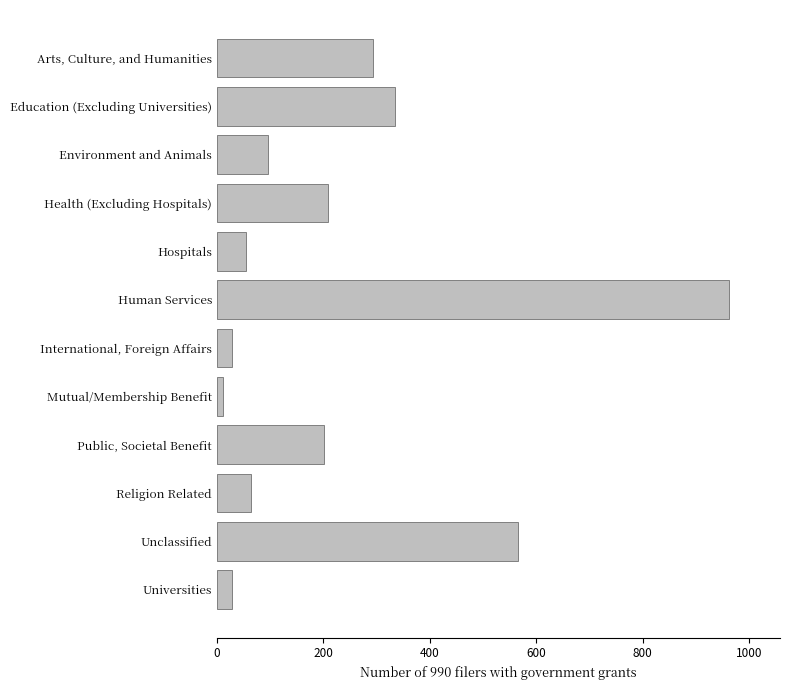

What is the minimum value shown in the chart?

11